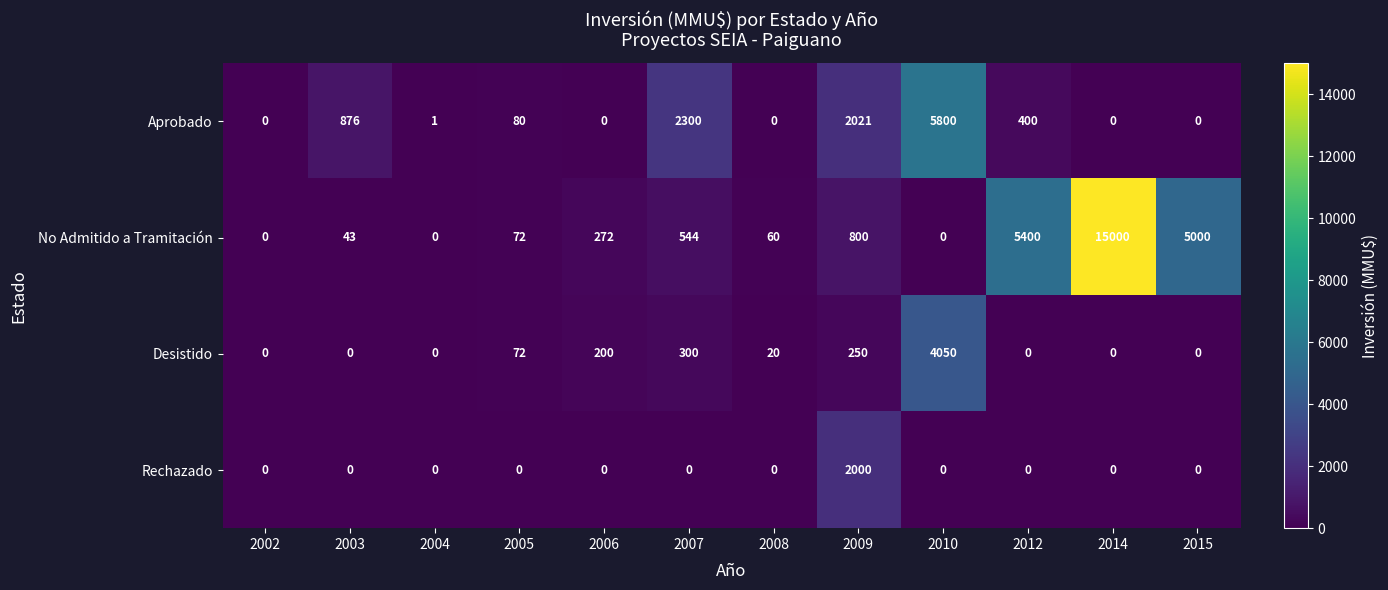

At which label is No Admitido a Tramitación closest to 7500?

2012